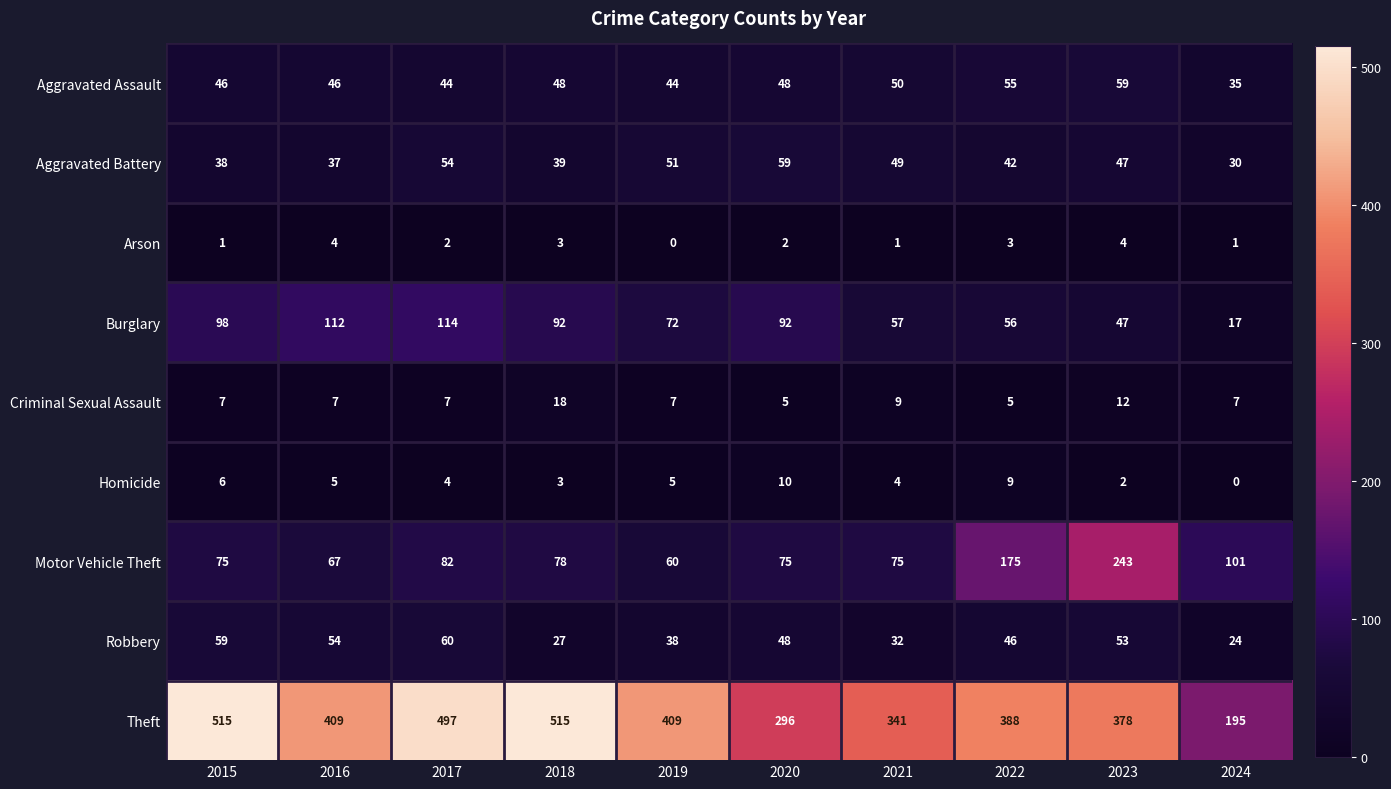

What is the difference between the maximum and second lowest values in the Homicide series?

8